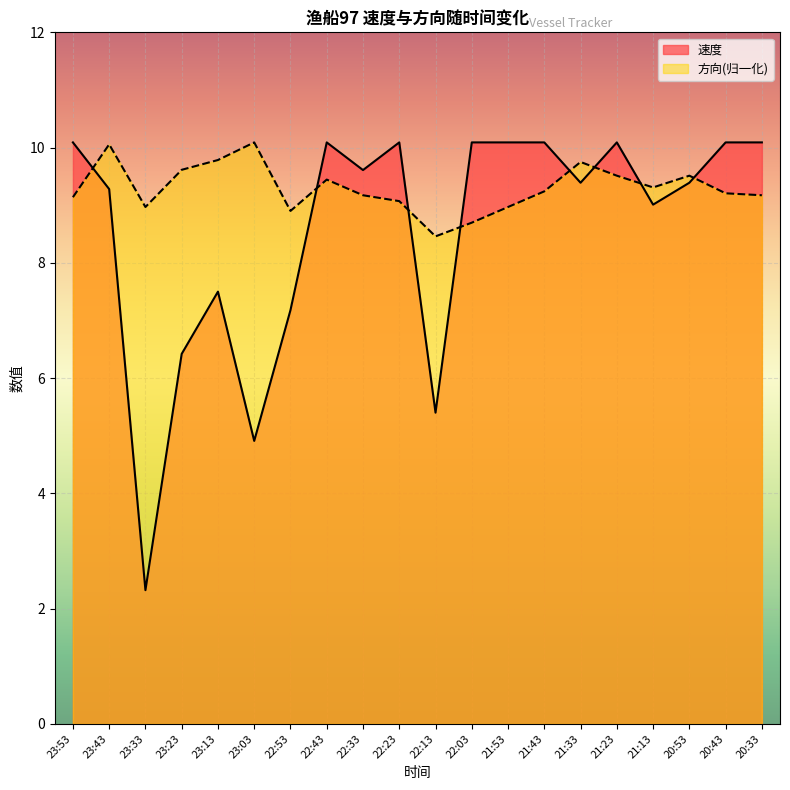

At which label is 方向 closest to 9?

23:33